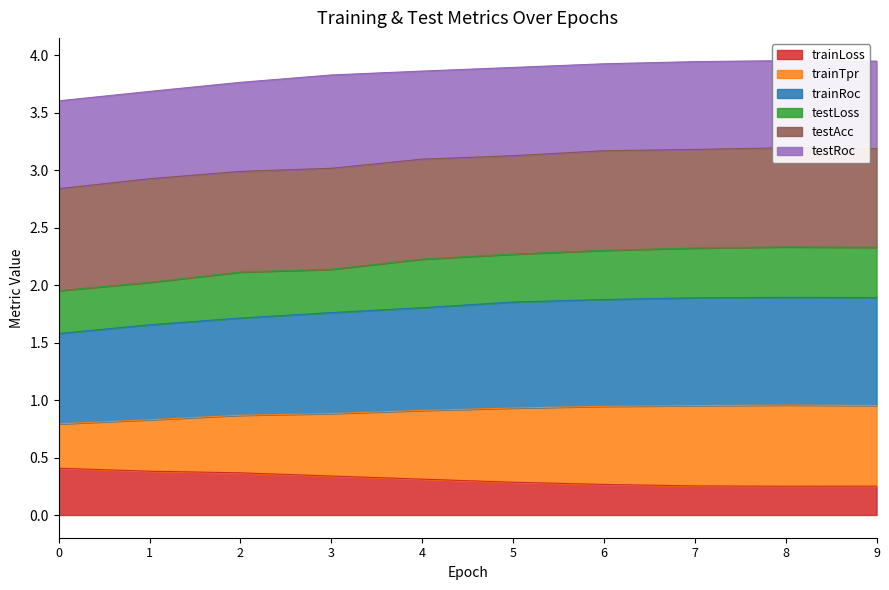

True or false: trainLoss has a value of 0.4 at 0.

True